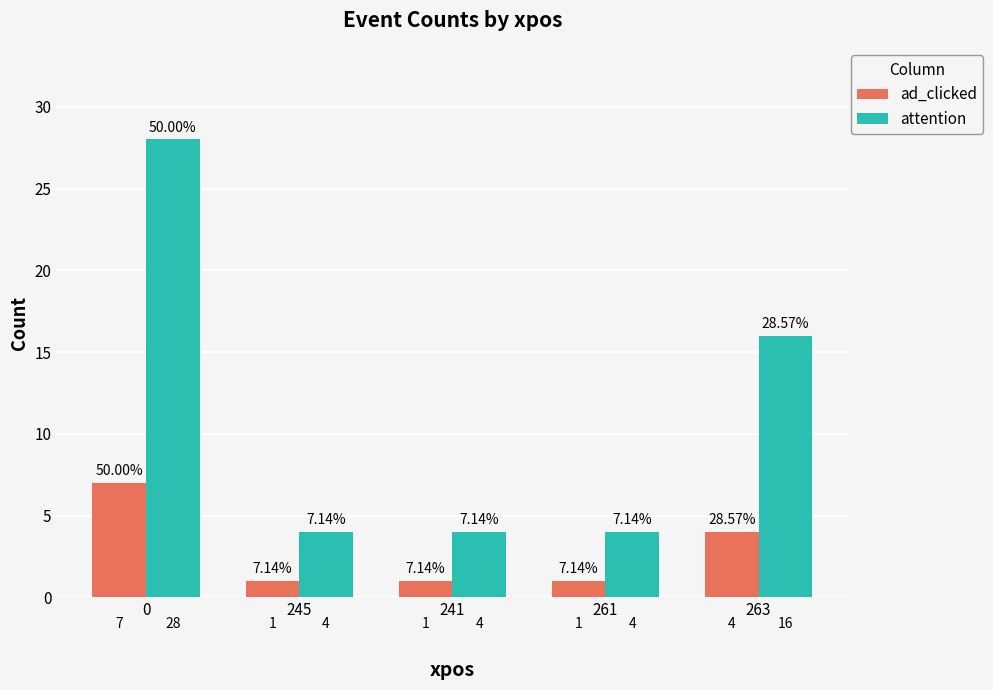

Reading right to left, what are all the values shown in this chart?

ad_clicked: 263=4	261=1	241=1	245=1	0=7
attention: 263=16	261=4	241=4	245=4	0=28